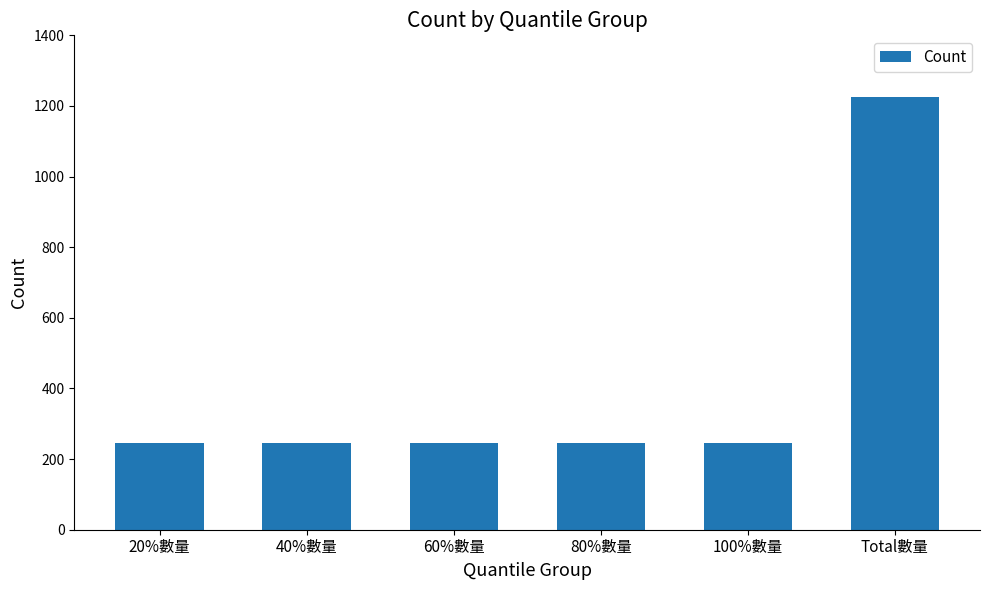

What is the value of the 5th bar from the left?

245